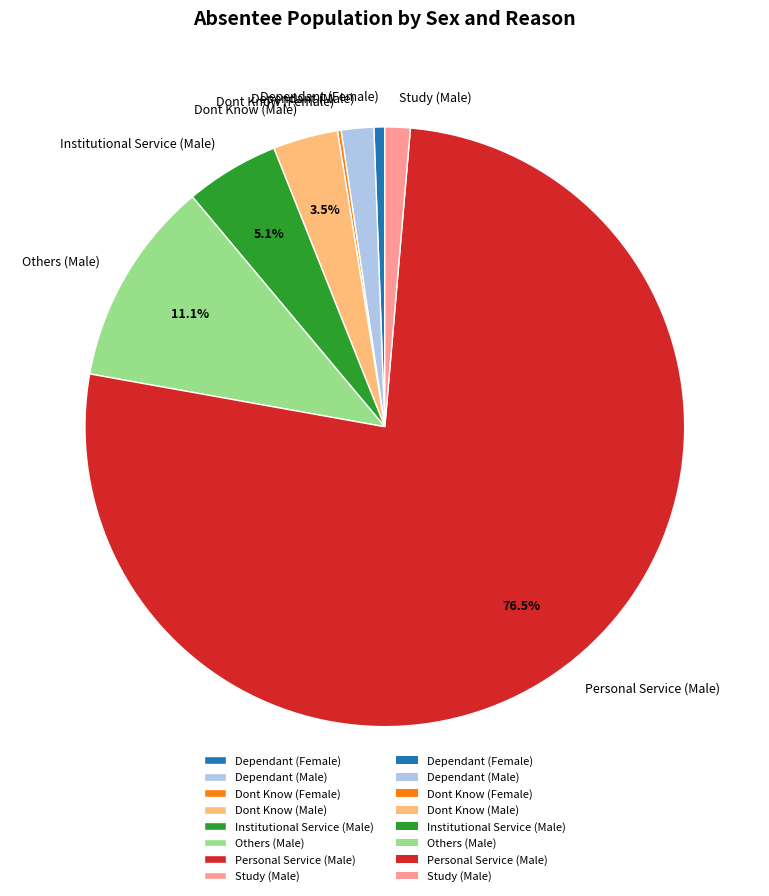

To the nearest percent, what is the combined percentage of Dependant (Male) and Dont Know (Male)?

5%